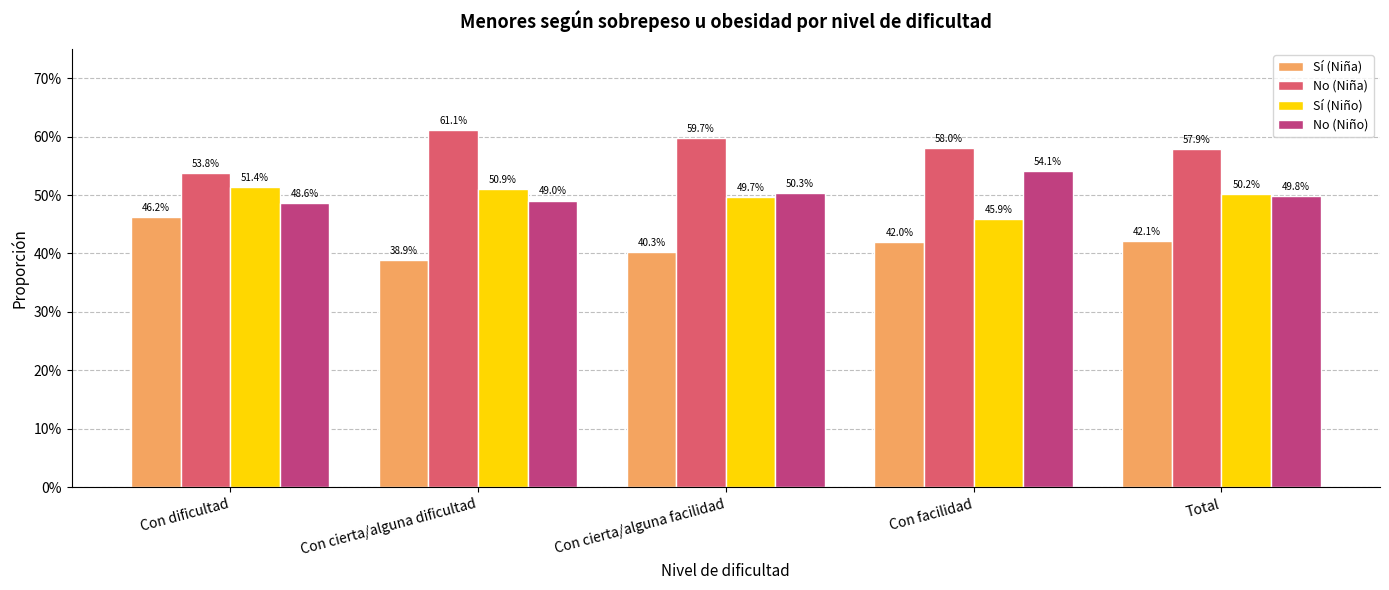

What are all the series names shown in the legend?

Sí (Niña), No (Niña), Sí (Niño), No (Niño)